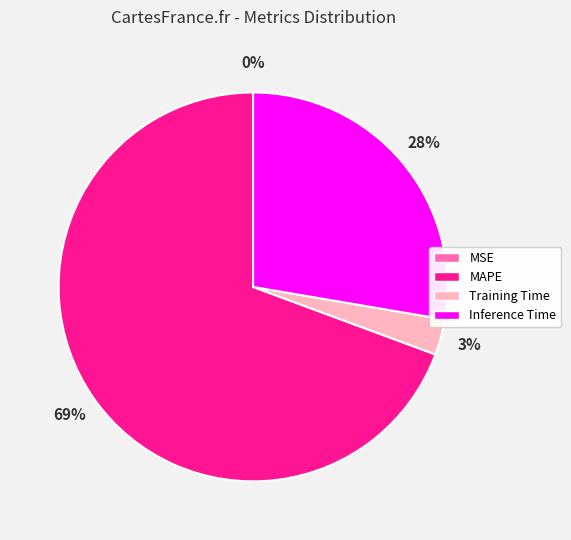

Is the sum of MAPE and Training Time greater than half?

Yes